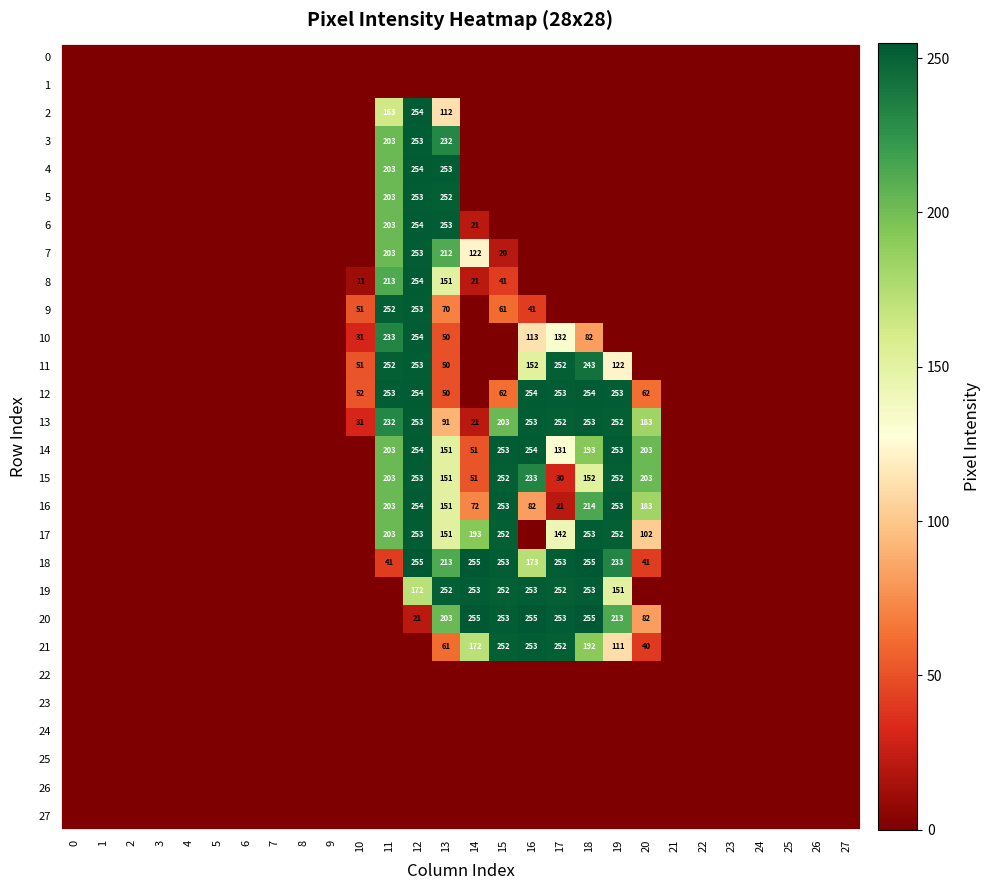

The value of 11 at 10 is 70. True or false?

False